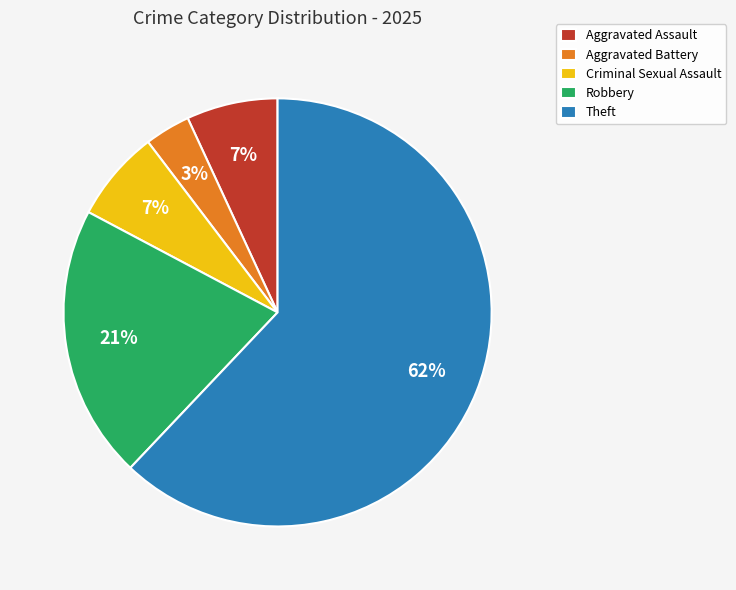

Which slice is the smallest?

Aggravated Battery